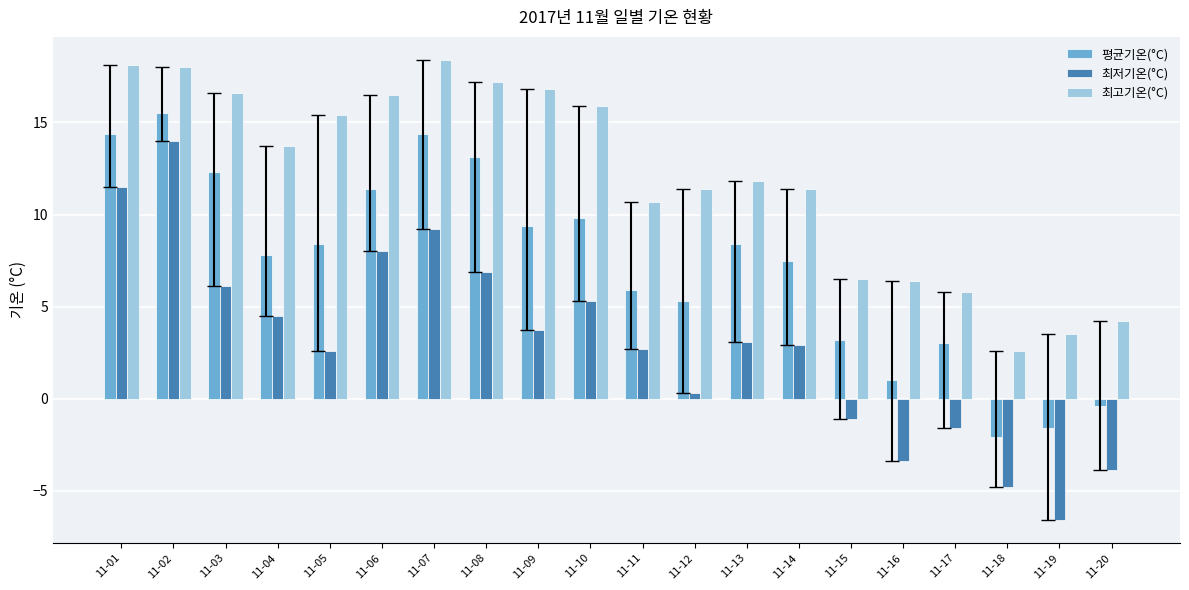

What is the difference between the 최고기온(°C) values at 11-16 and 11-08?

10.8